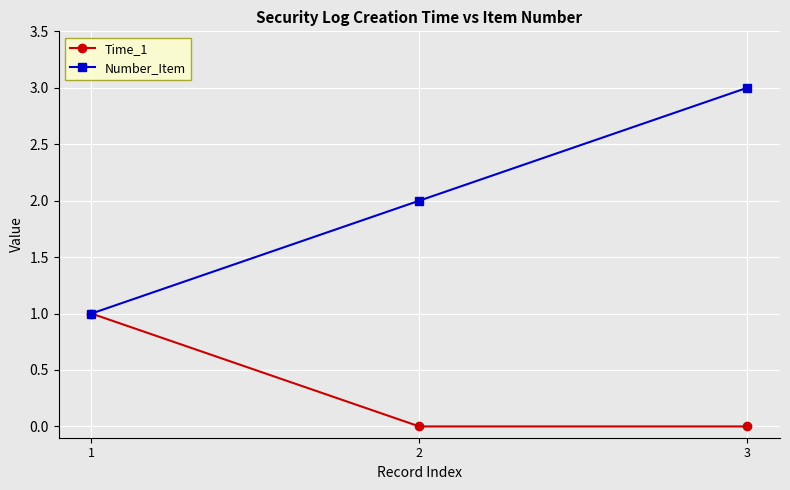

Does the chart display data point markers on the line(s)?

Yes